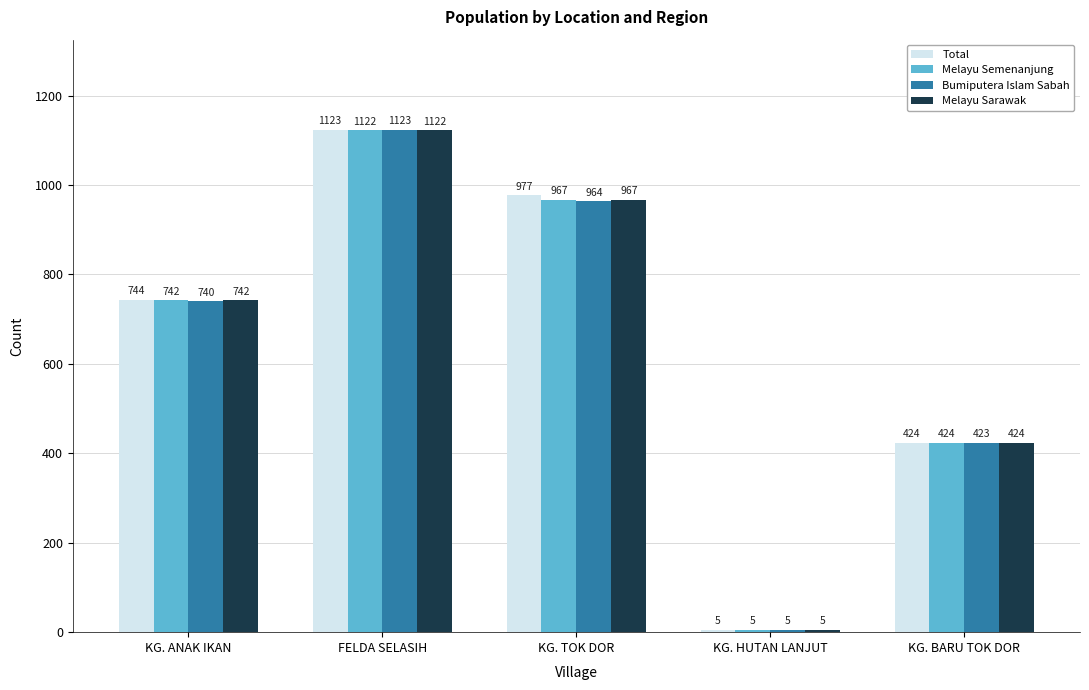

What is the maximum value shown in the chart?

1123